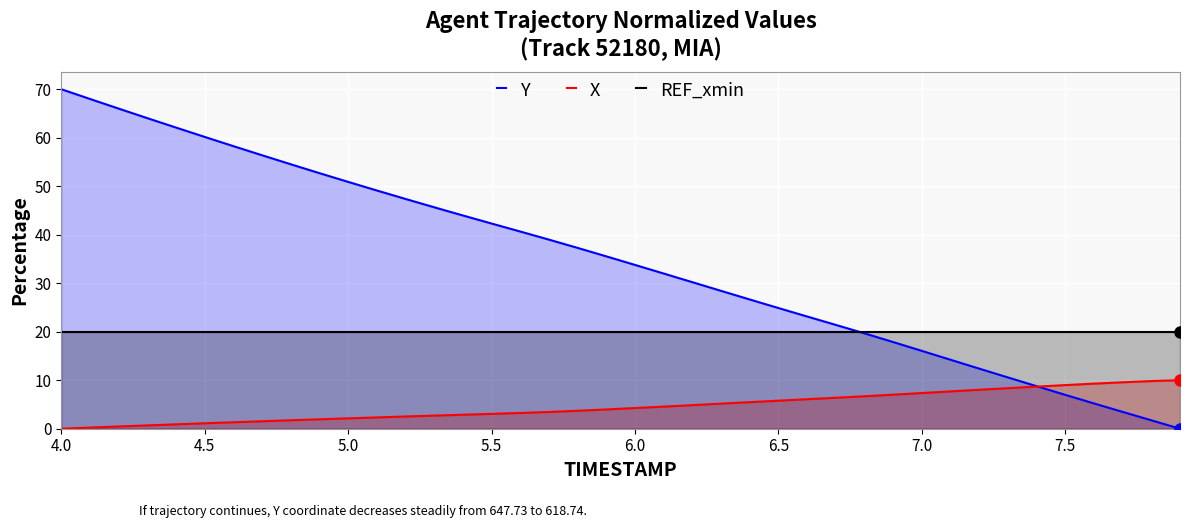

Which series has the largest range (max minus min)?

Y